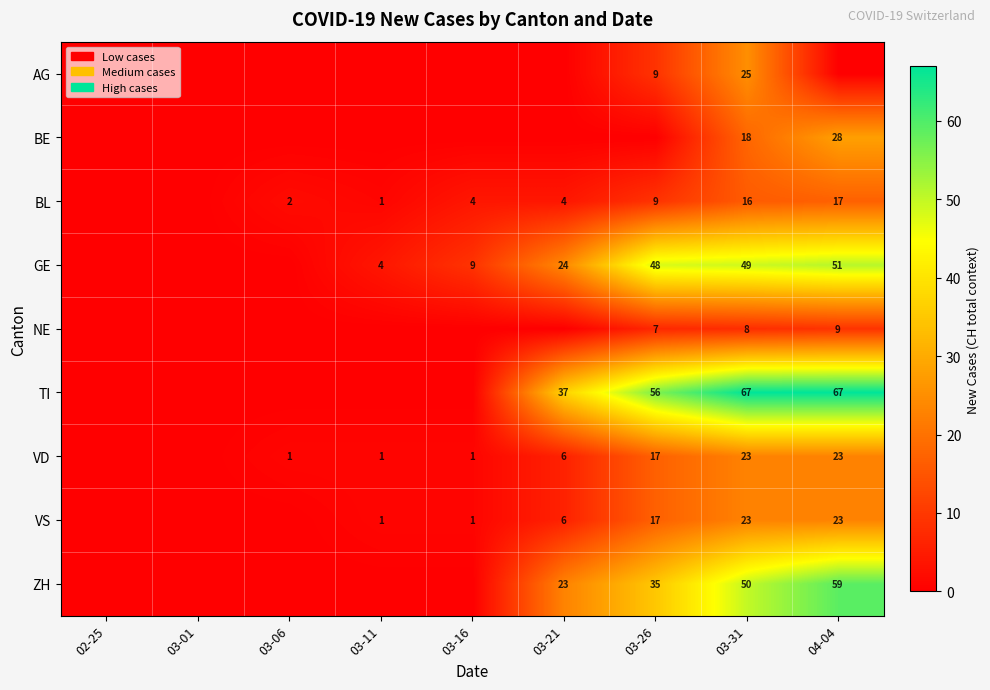

The GE series shows 51 at 04-04. True or false?

True